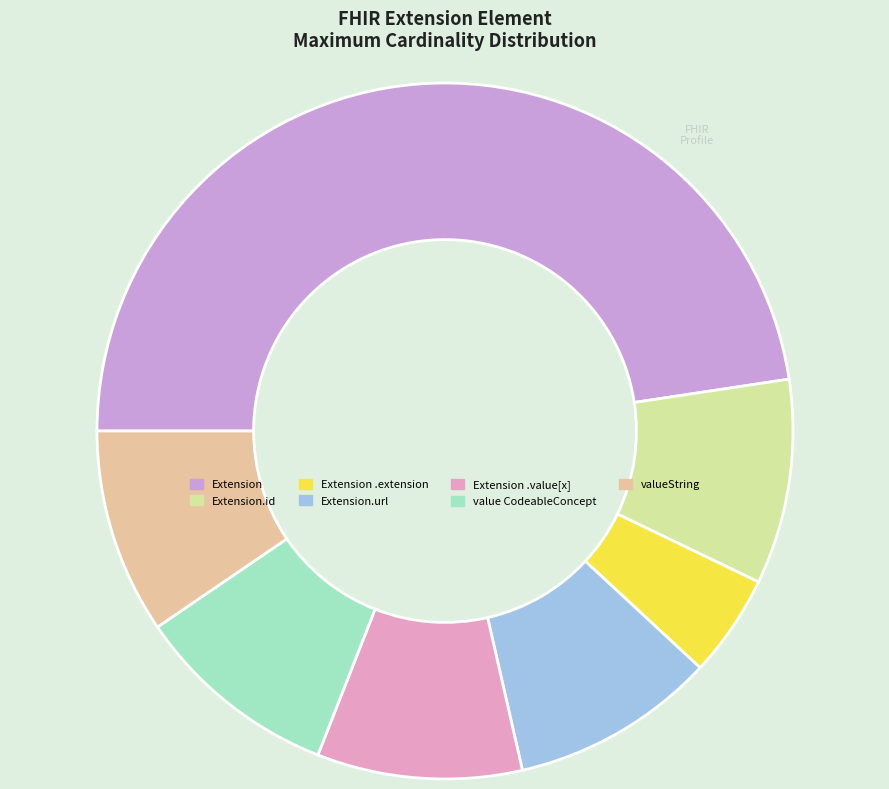

How many slices are in this pie chart?

7